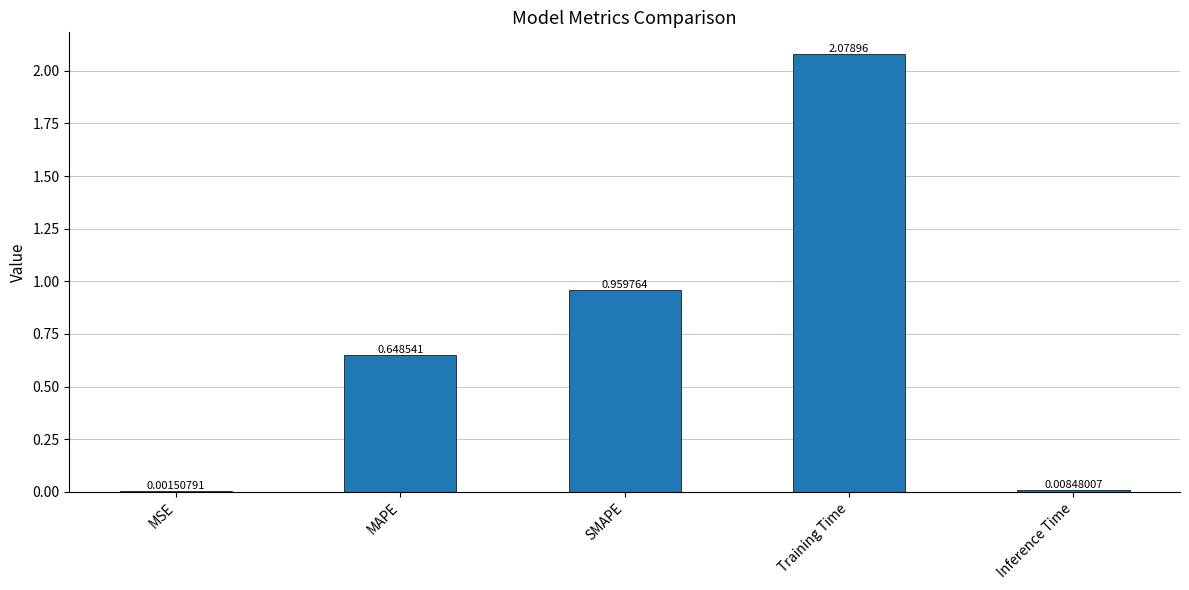

Which label corresponds to the largest value in the chart?

Training Time